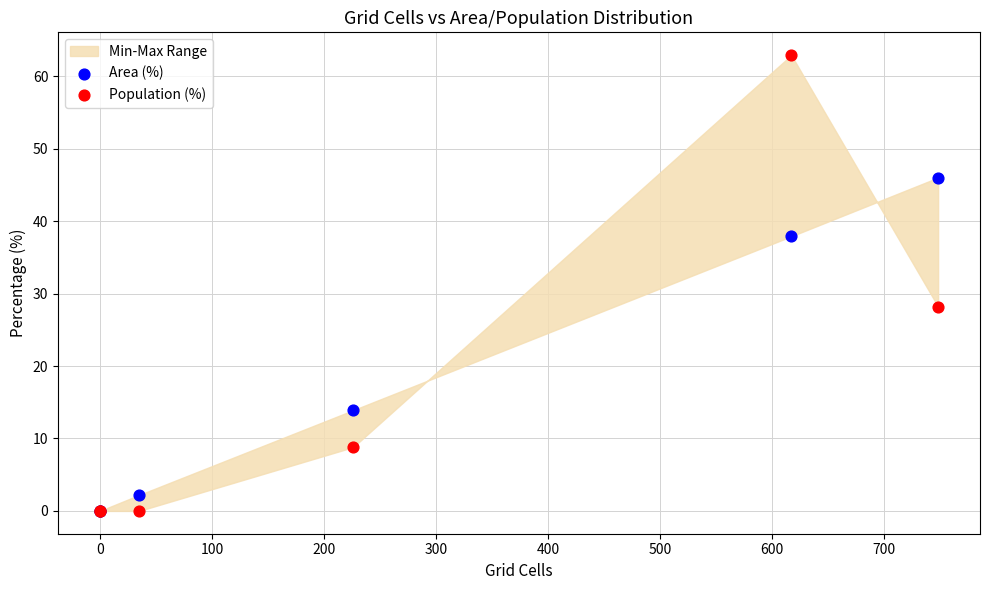

In the Area (%) series, what Y value is closest to 23?

13.9